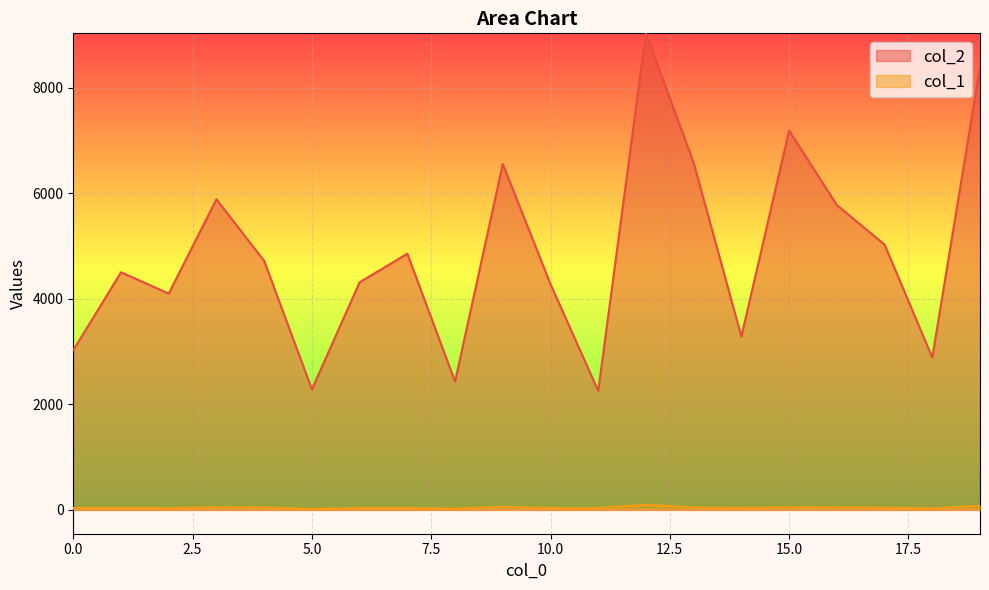

True or false: col_1 and col_2 cross at least once.

False